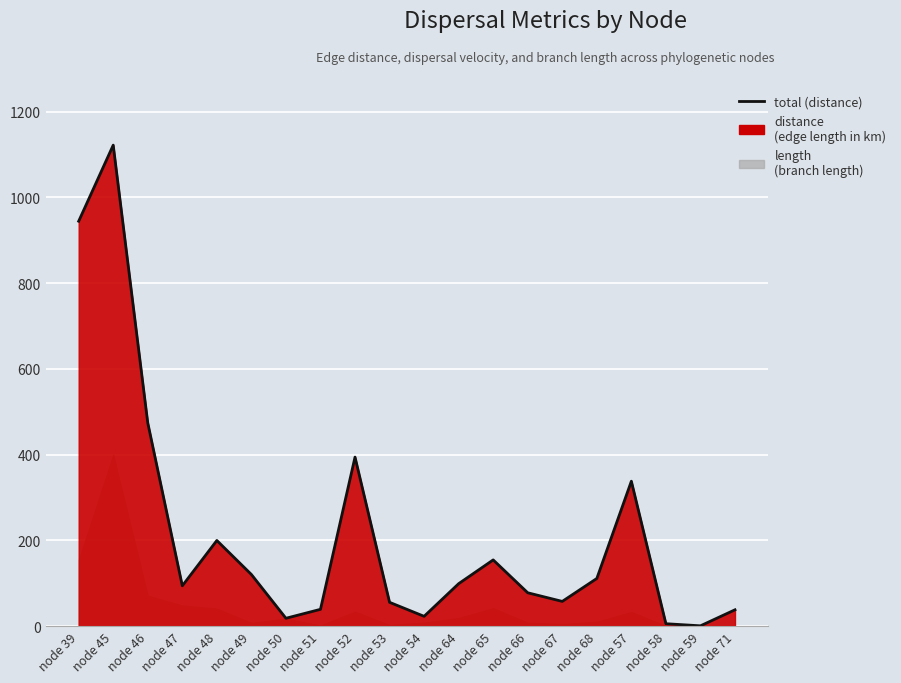

Which has a higher value, node 71 or node 47?

node 47